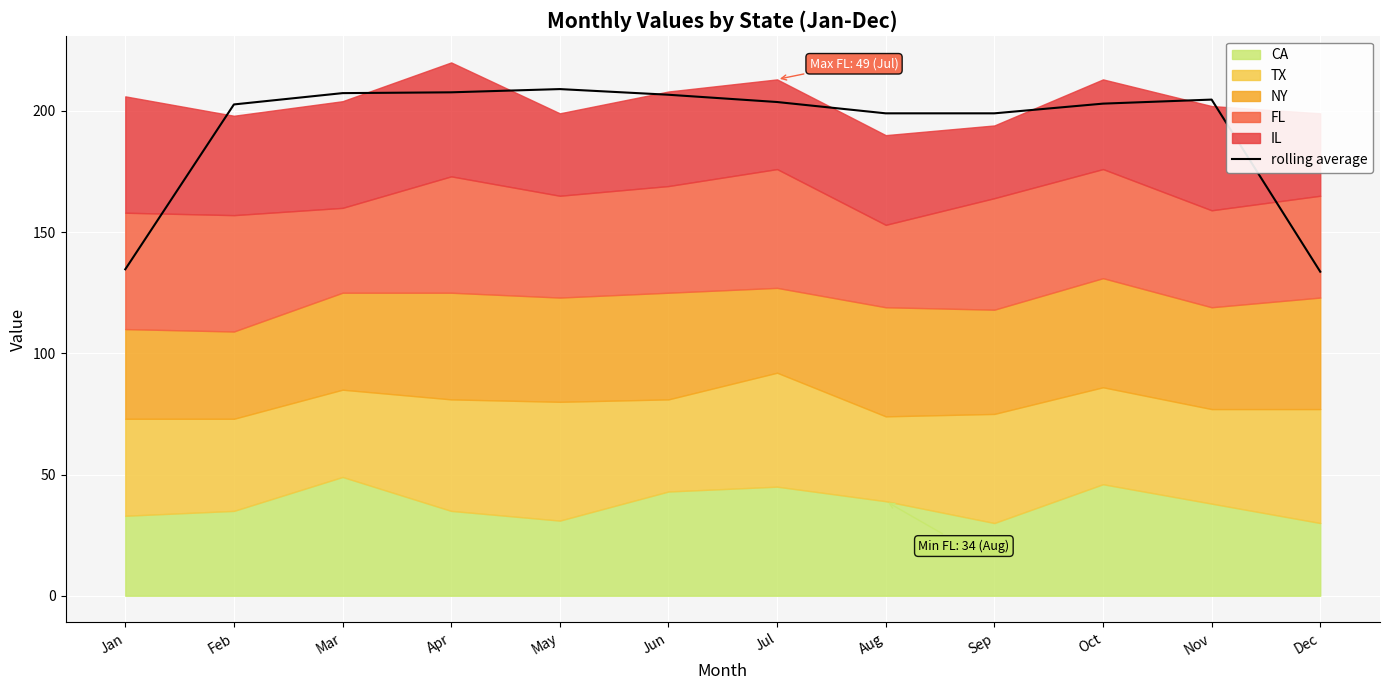

True or false: rolling average has a value of 76.7 at Feb.

False